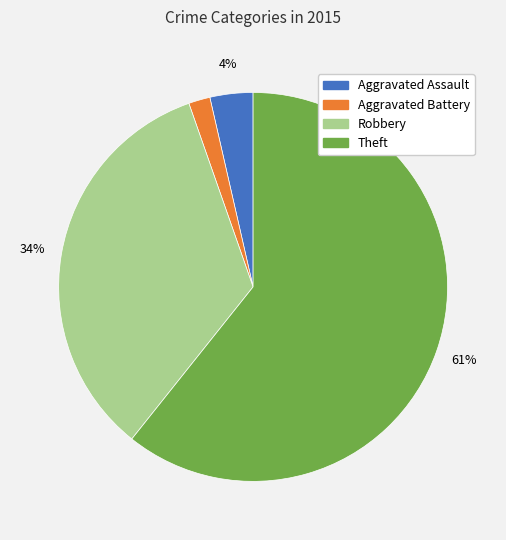

Do Robbery and Aggravated Battery together represent more than half of the pie?

No